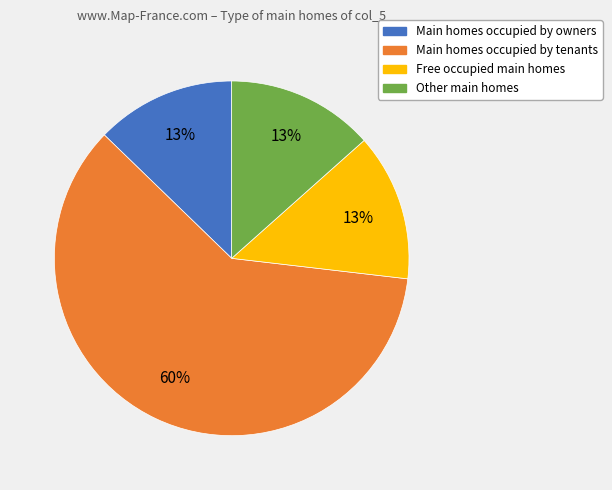

Does any single category account for the majority?

Yes